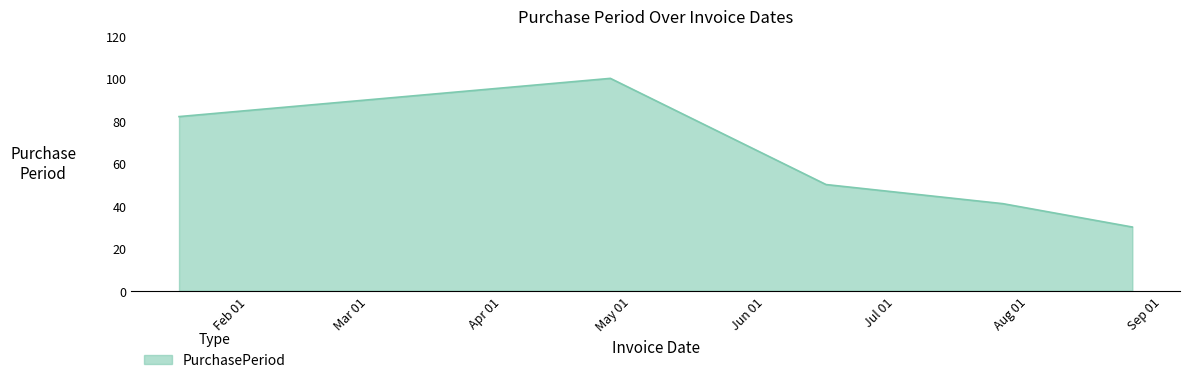

How many interior local peaks (higher than both neighbors) does the data have?

1